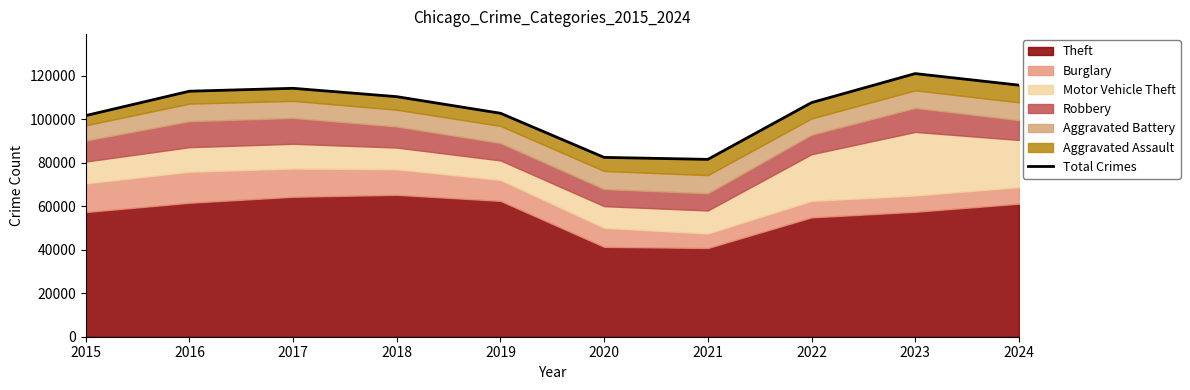

True or false: the data has more than 0 interior local peaks.

True